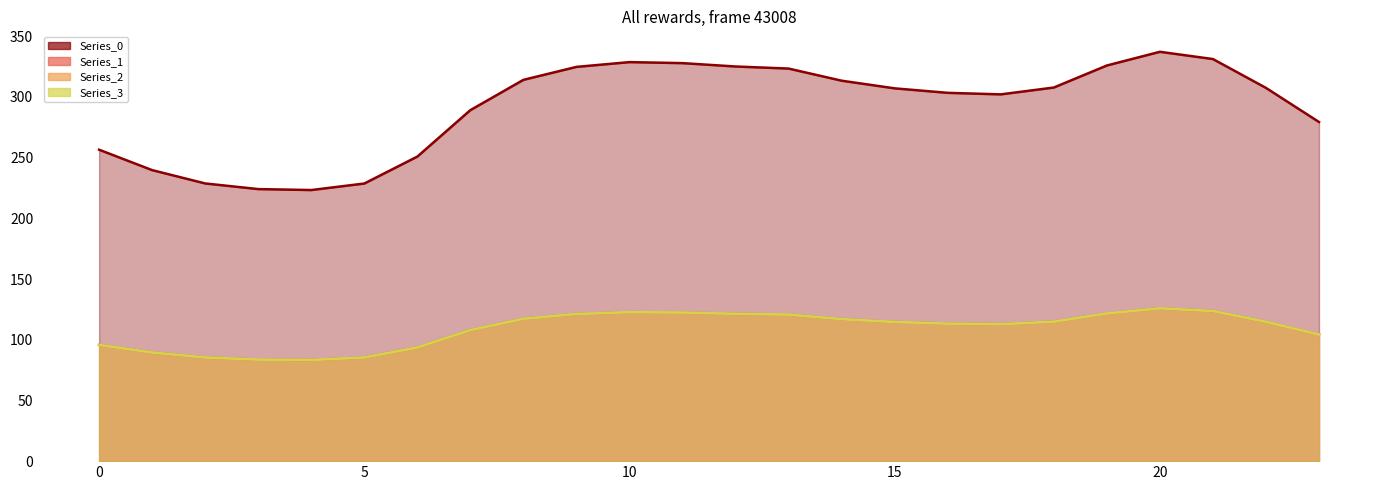

Which category has the lowest value in the Series_2 series?

4